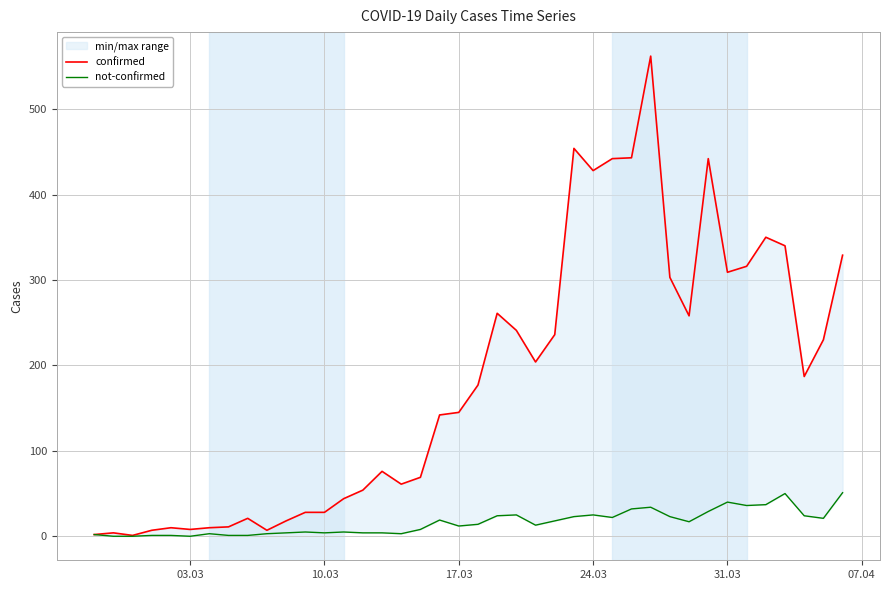

At how many categories does at least one series exceed 47?

26